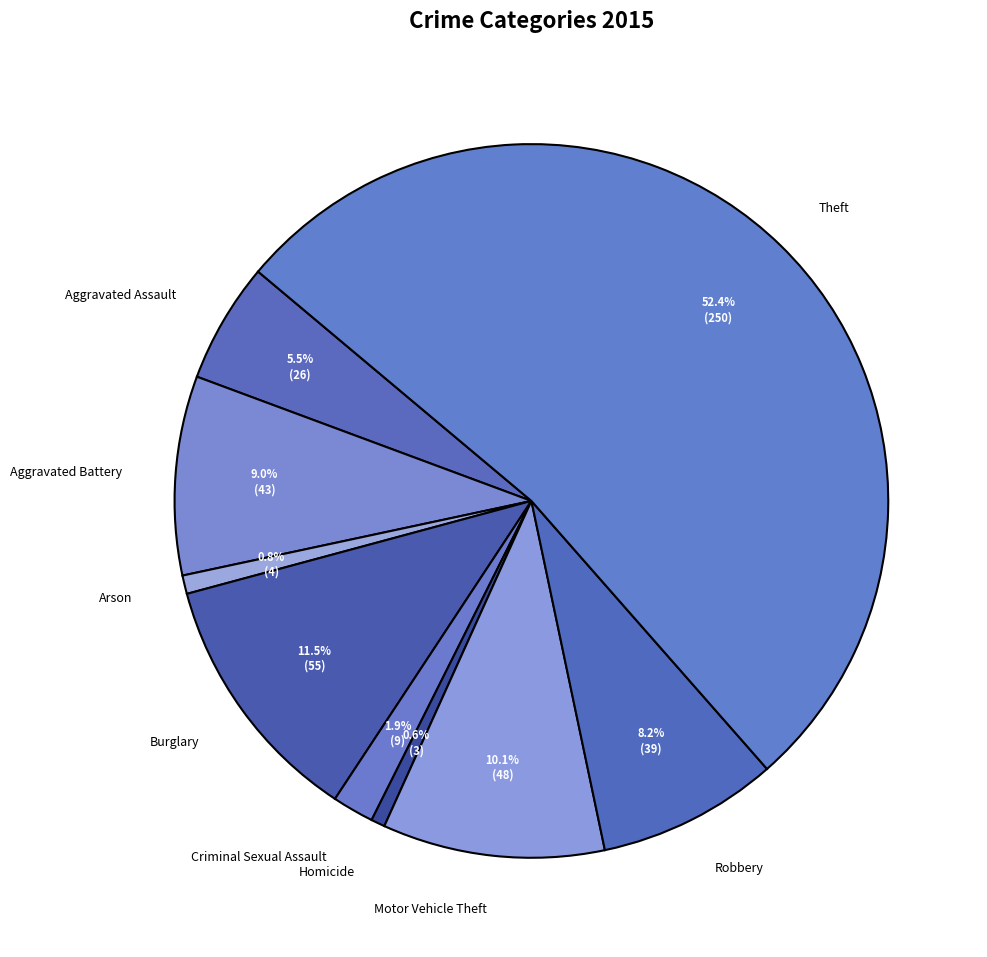

Which slice is the largest?

Theft